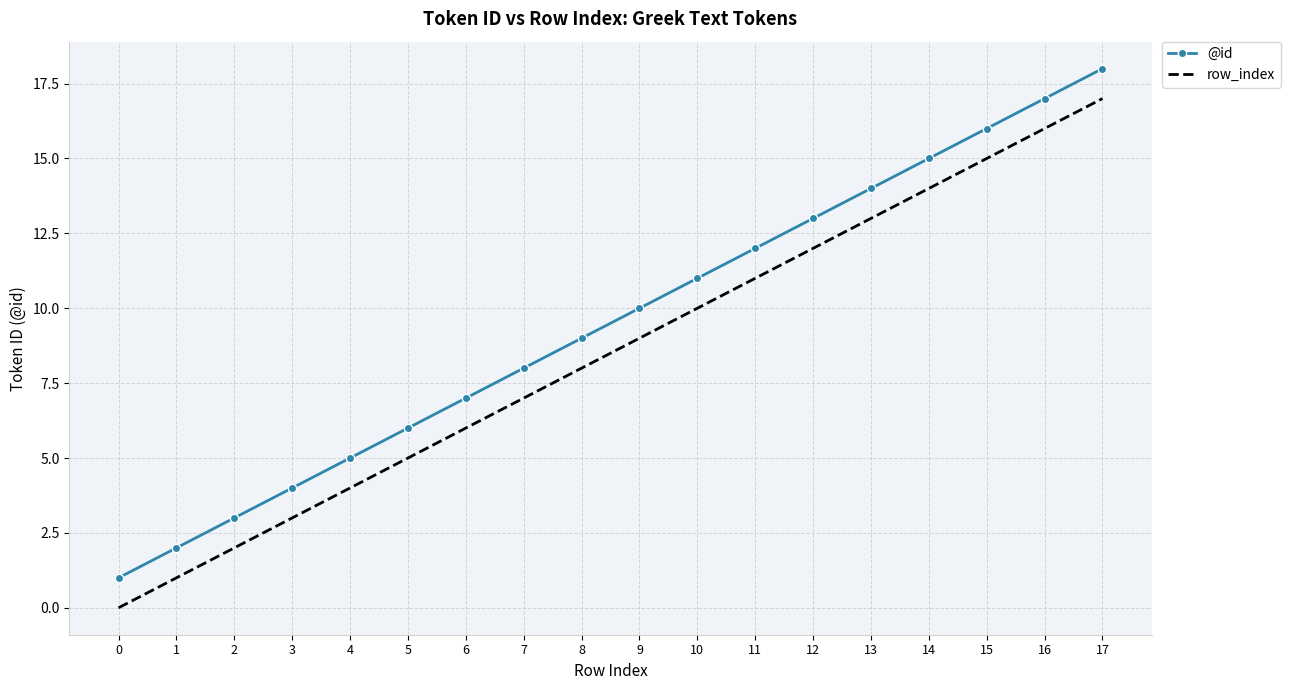

Rank the categories by row_index value from highest to lowest.

17, 16, 15, 14, 13, 12, 11, 10, 9, 8, 7, 6, 5, 4, 3, 2, 1, 0